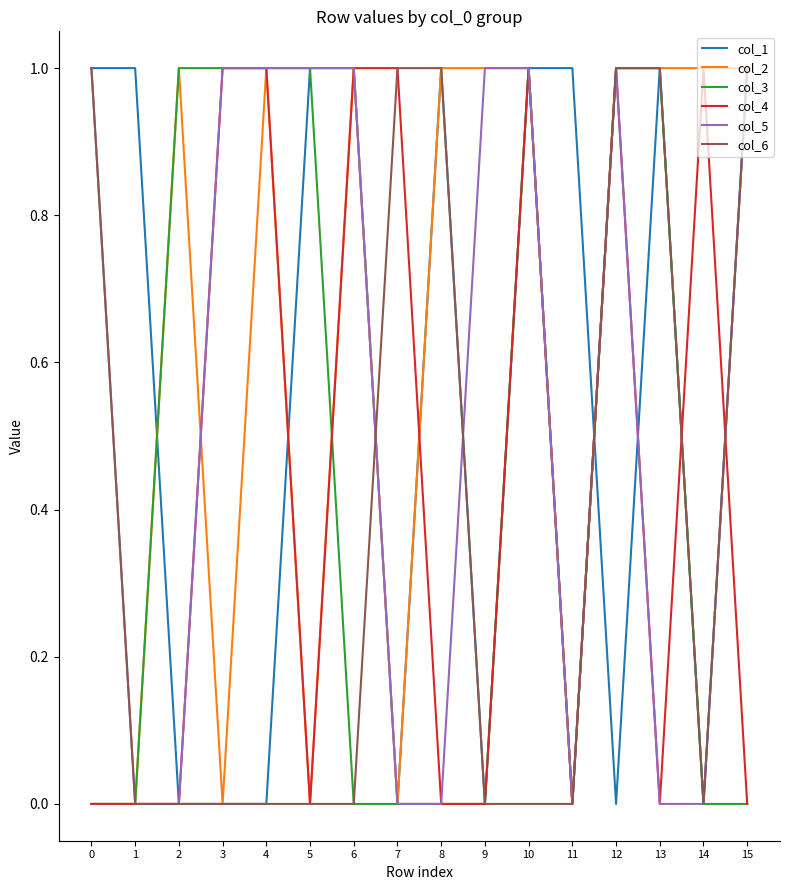

What is the difference between the col_2 values at 11 and 8?

1